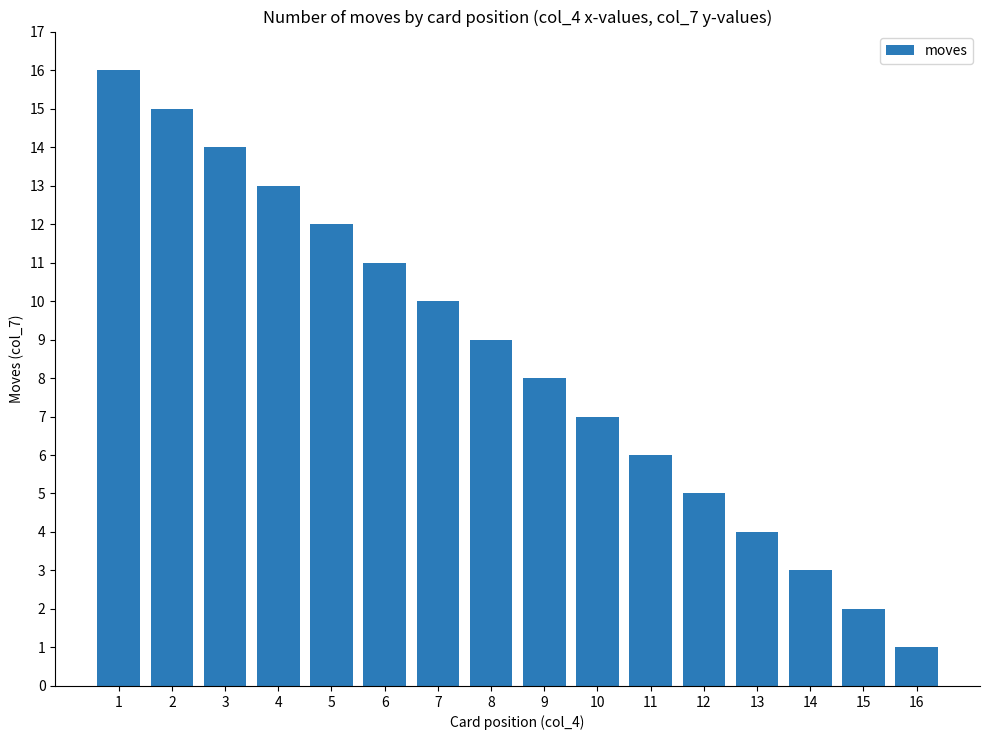

What is the value of the 11th bar from the left?

6